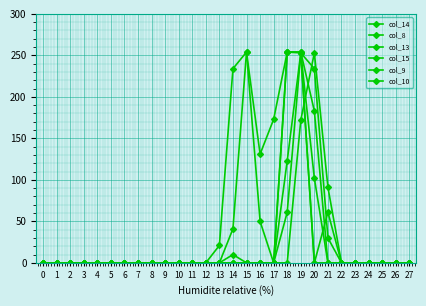

The col_13 series shows -122 at 27. True or false?

False